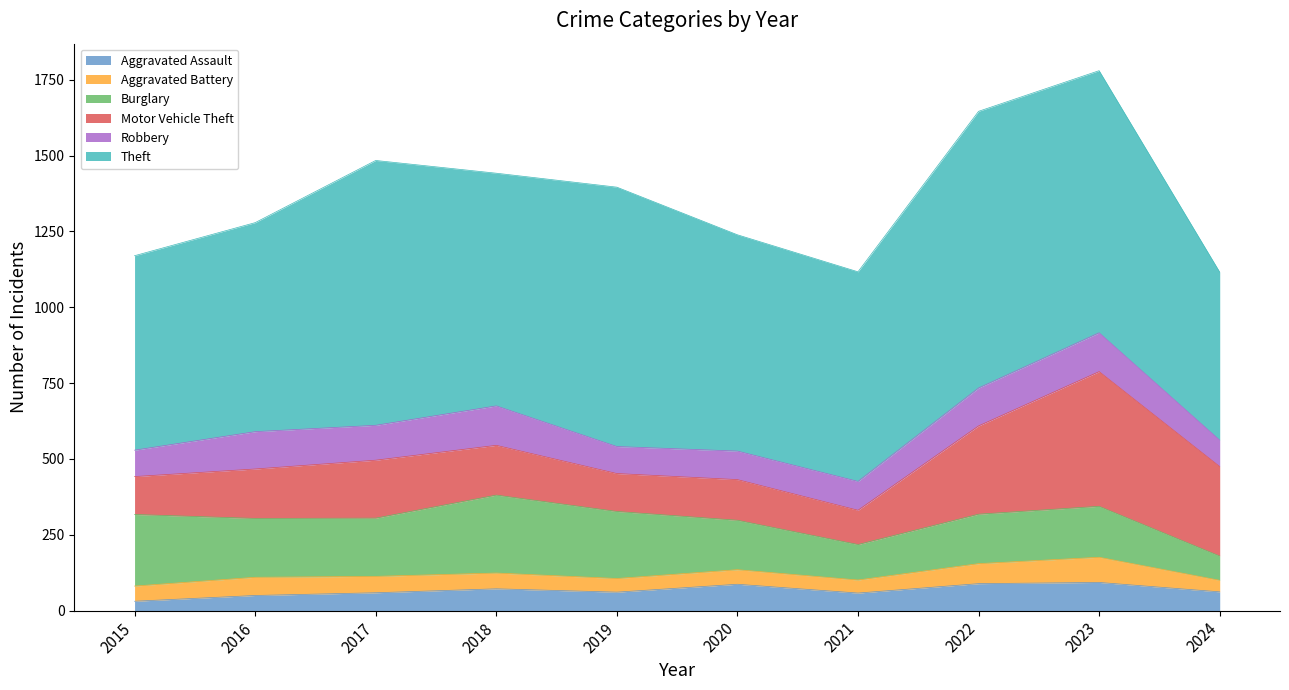

What is the maximum value shown in the chart?

912